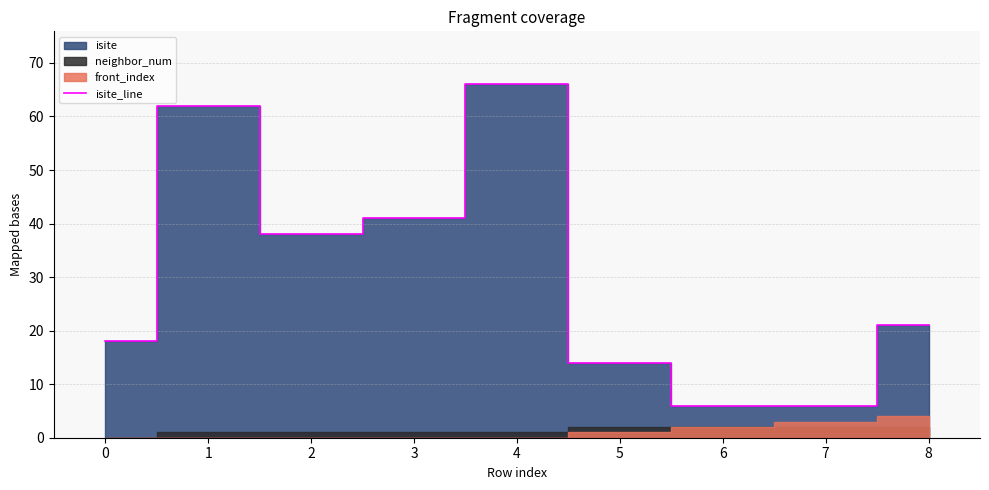

How many lines are shown in the chart?

1